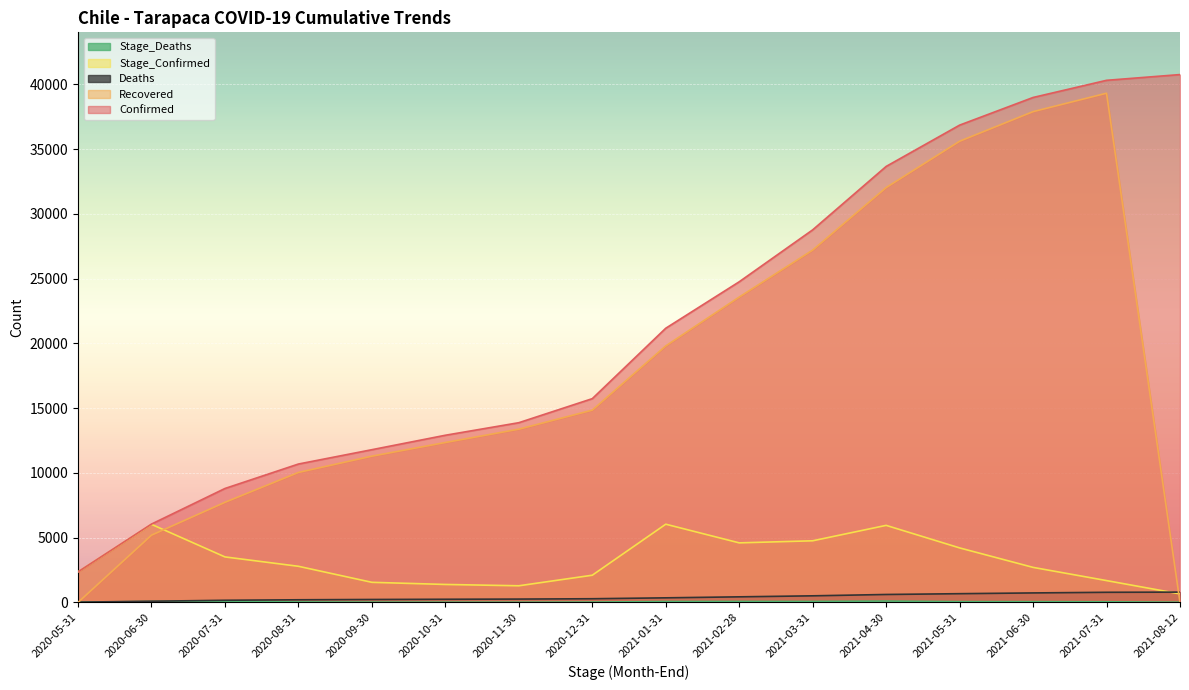

What is the label of the 3rd point from the left?

2020-07-31